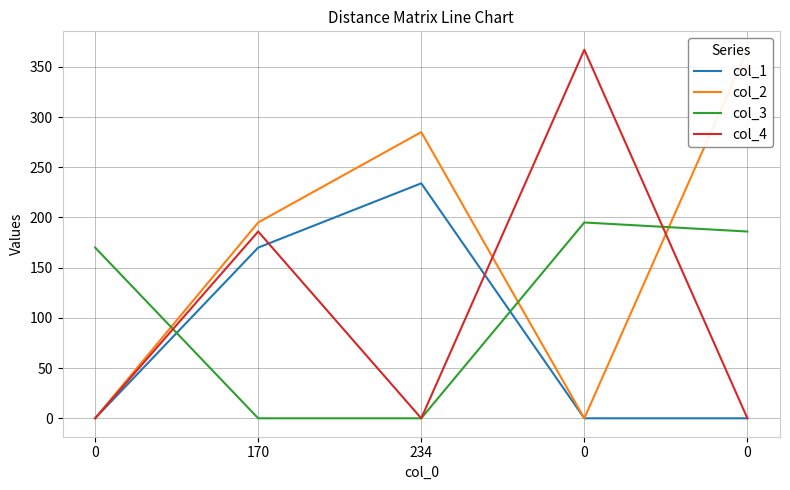

What is the average value of the col_4 series?

111